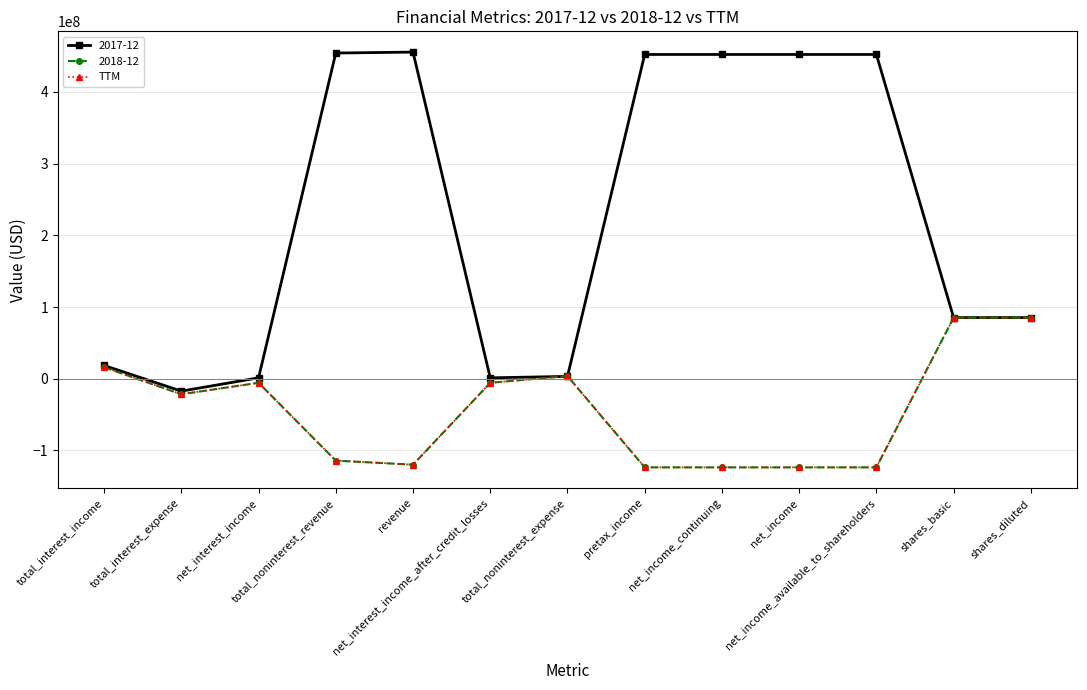

What is the value of the TTM point at the 9th from the left?

-123552000